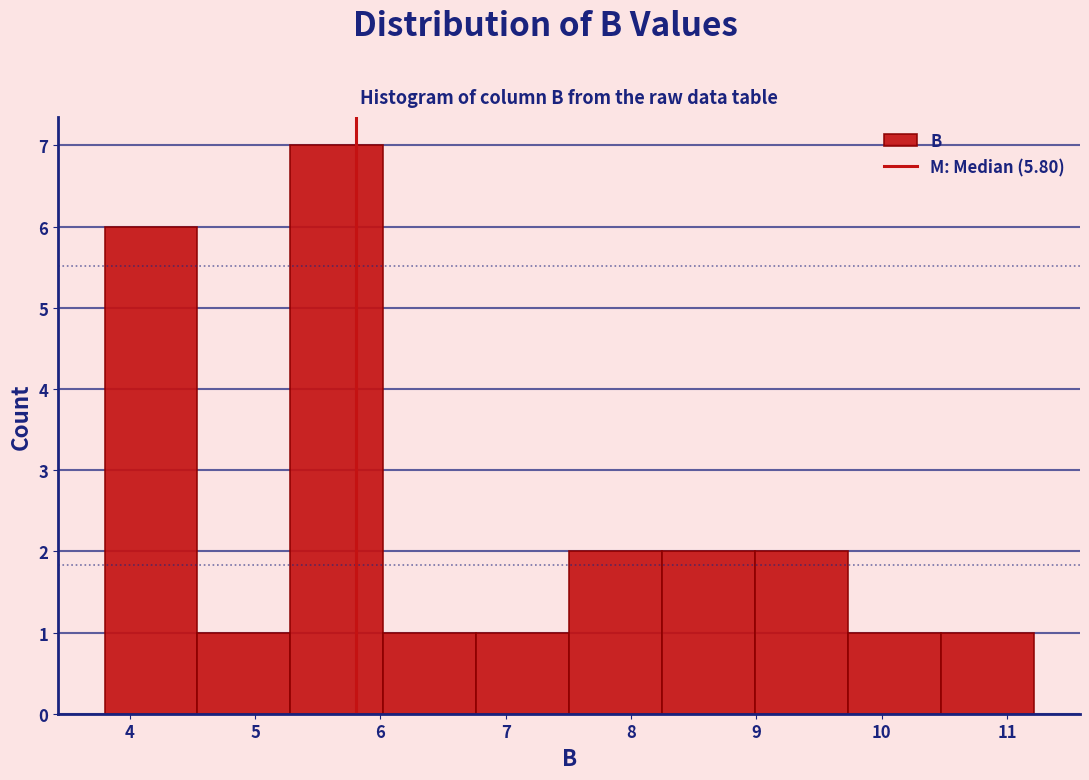

Reading left to right, transcribe this chart: for each bar, give the range it covers on the x-axis and its height. Neither the bar edges nor the heights are printed on the chart, so give them approximately, as read against the axes.

3.8 to 4.5: 6
4.5 to 5.3: 1
5.3 to 6.0: 7
6.0 to 6.8: 1
6.8 to 7.5: 1
7.5 to 8.2: 2
8.2 to 9.0: 2
9.0 to 9.7: 2
9.7 to 10.5: 1
10.5 to 11.2: 1